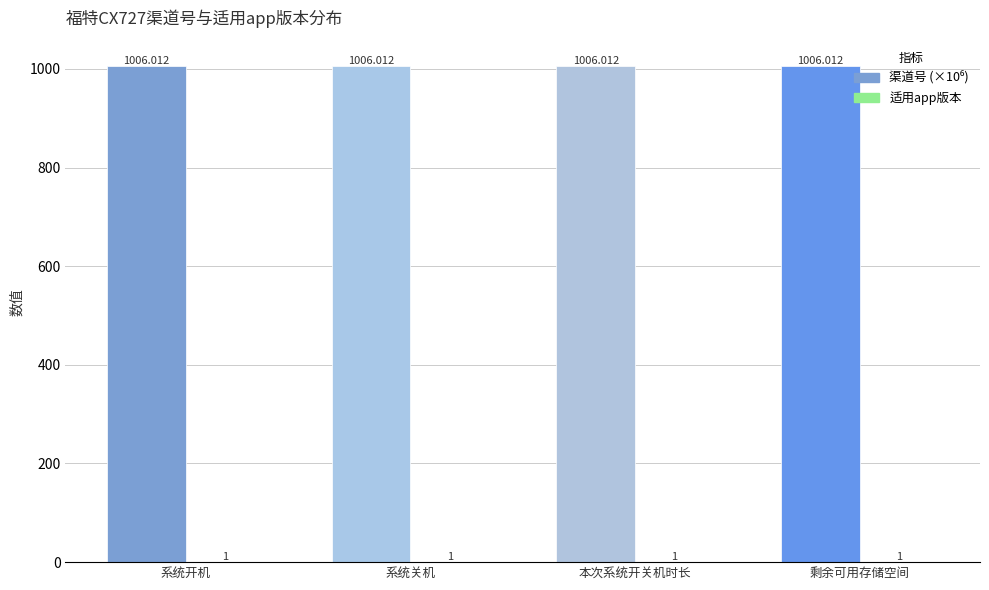

List the labels in order of 适用app版本 value, largest first.

系统开机, 系统关机, 本次系统开关机时长, 剩余可用存储空间